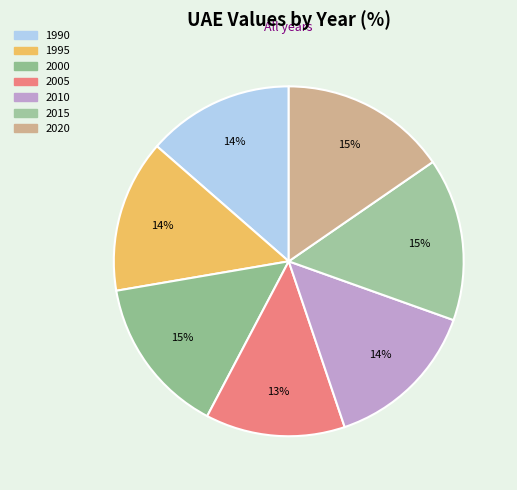

Which slice is the smallest?

2005